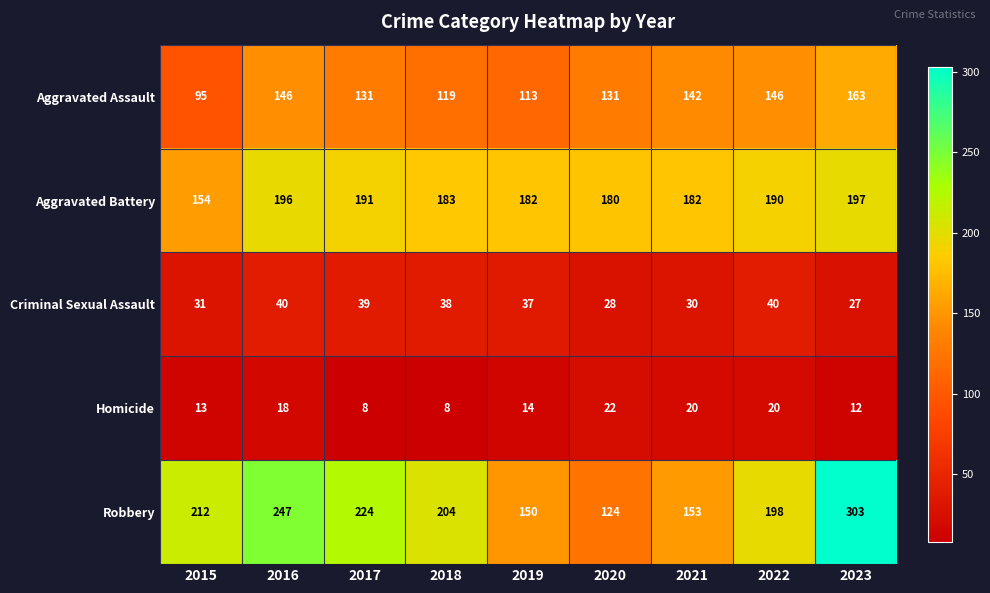

What is the spread (max minus min) of values at 2023?

291